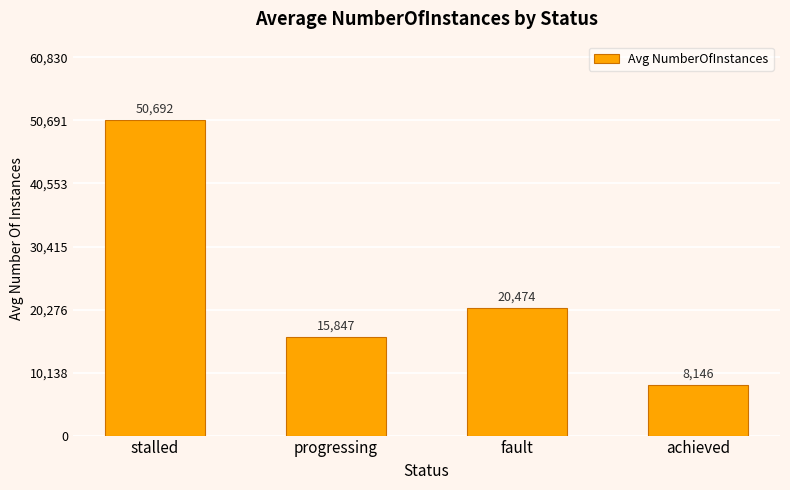

What is the sum of all values?

95160.5